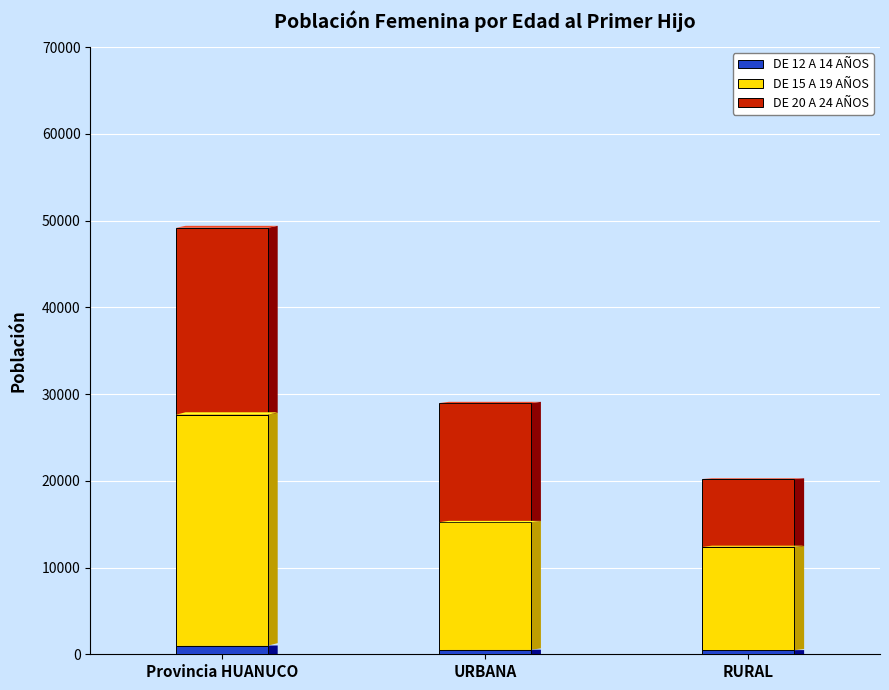

At which category is the sum across all series the highest?

Provincia HUANUCO